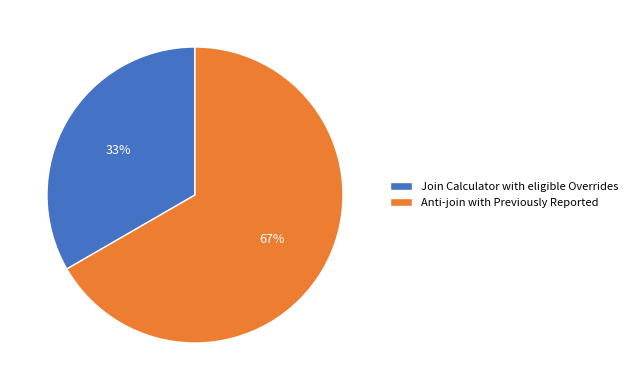

Do Anti-join with Previously Reported and Join Calculator with eligible Overrides together represent more than half of the pie?

Yes